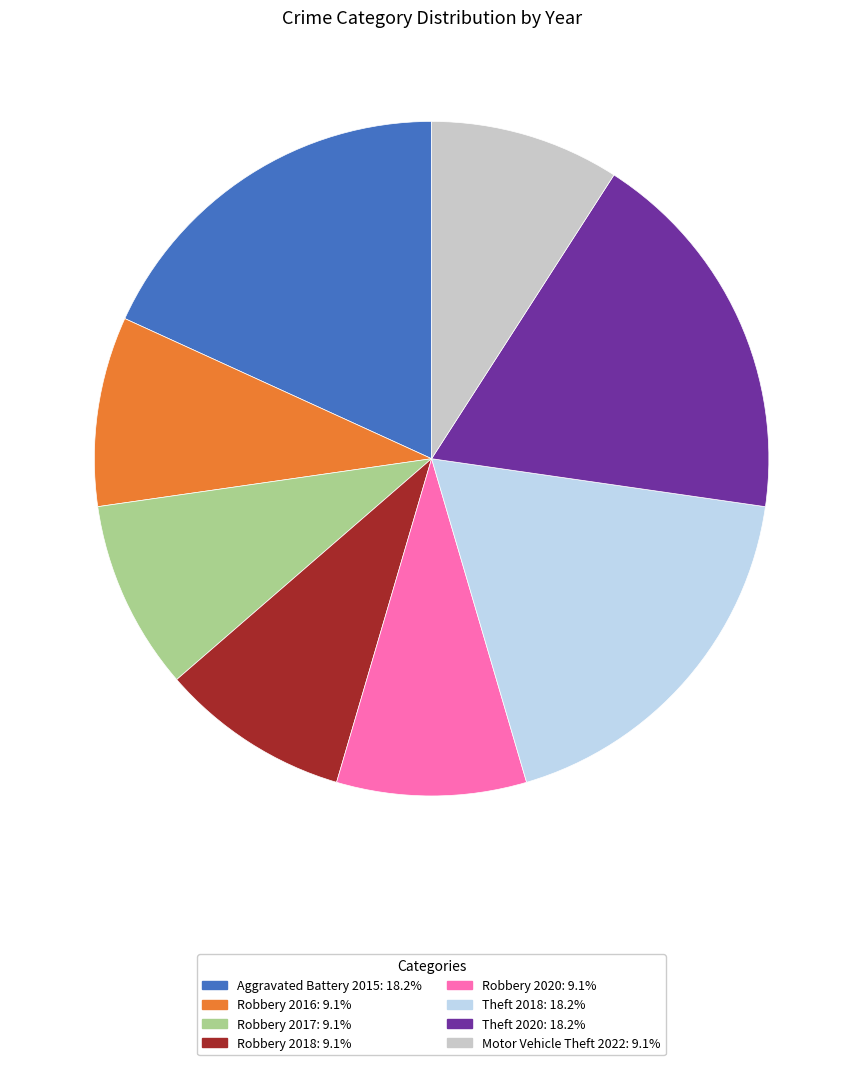

Is it true that Robbery 2020 is 9% of the pie?

True